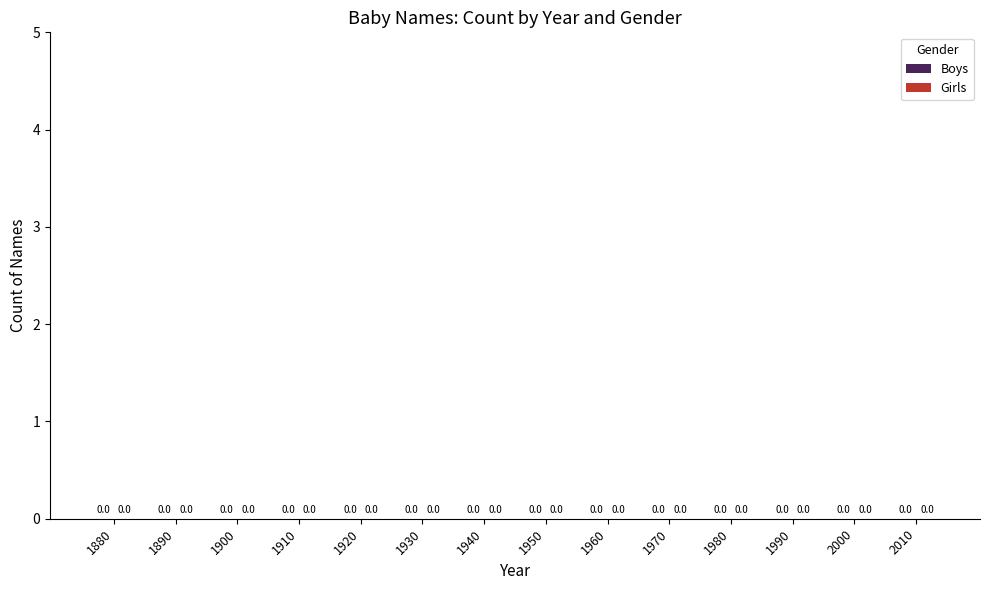

What are all the series names shown in the legend?

Girls, Boys